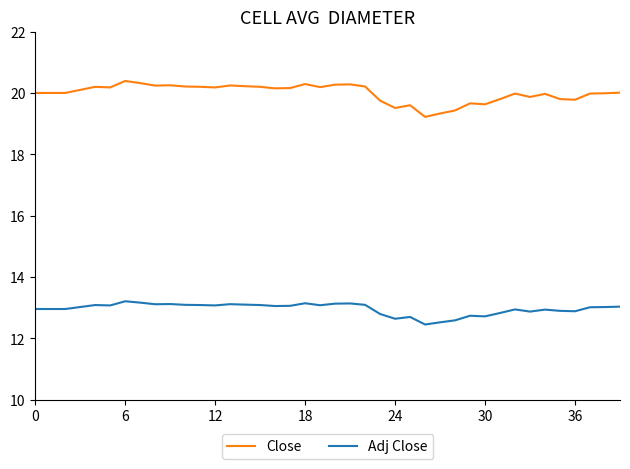

Rank the series by their average value, from highest to lowest.

Close, Adj Close